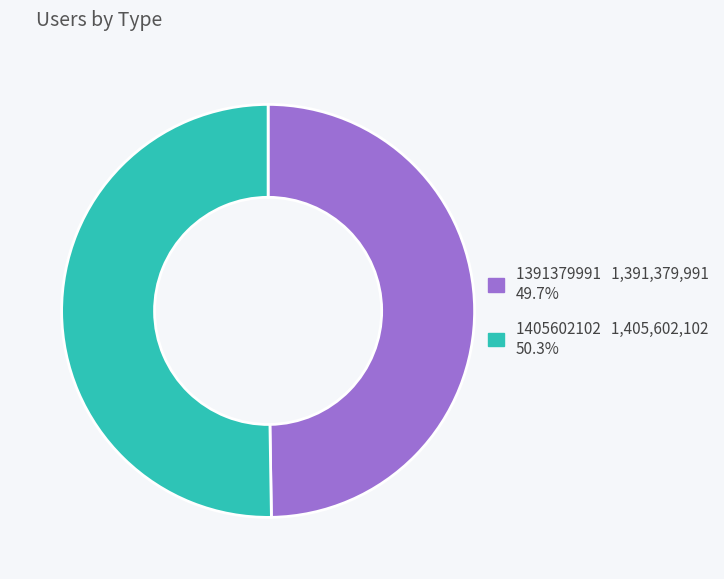

How many slices are in this pie chart?

2